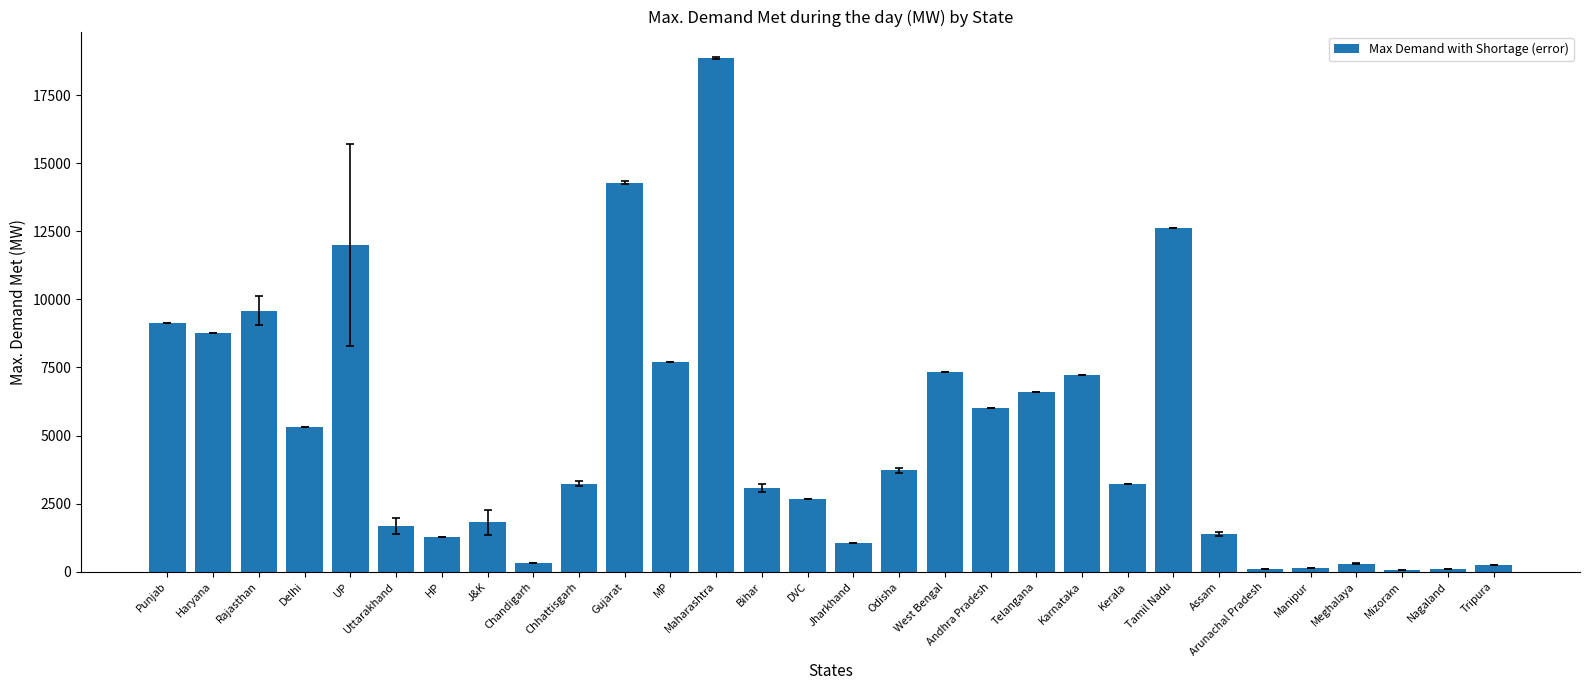

Between Telangana and Haryana, which is larger?

Haryana